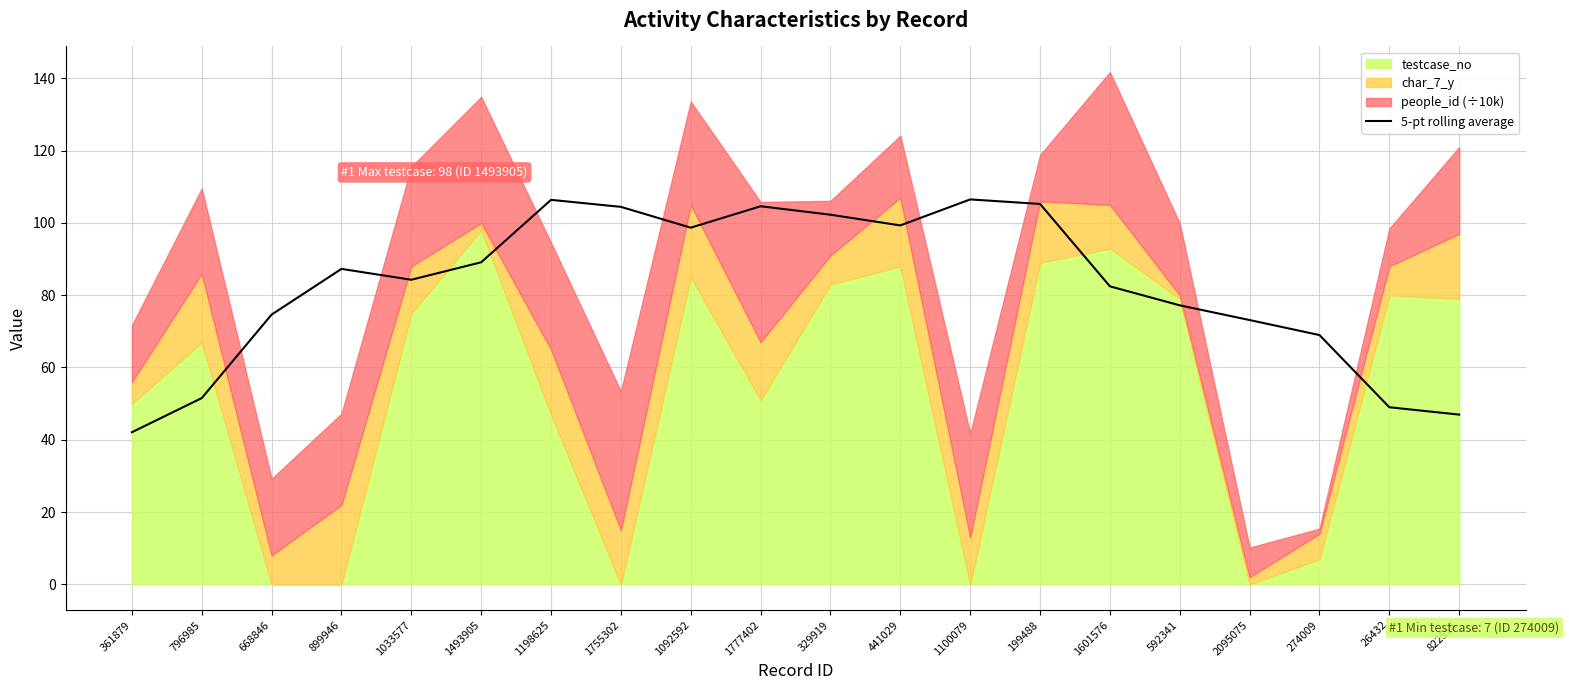

The value at 822515 is 78.2. True or false?

False